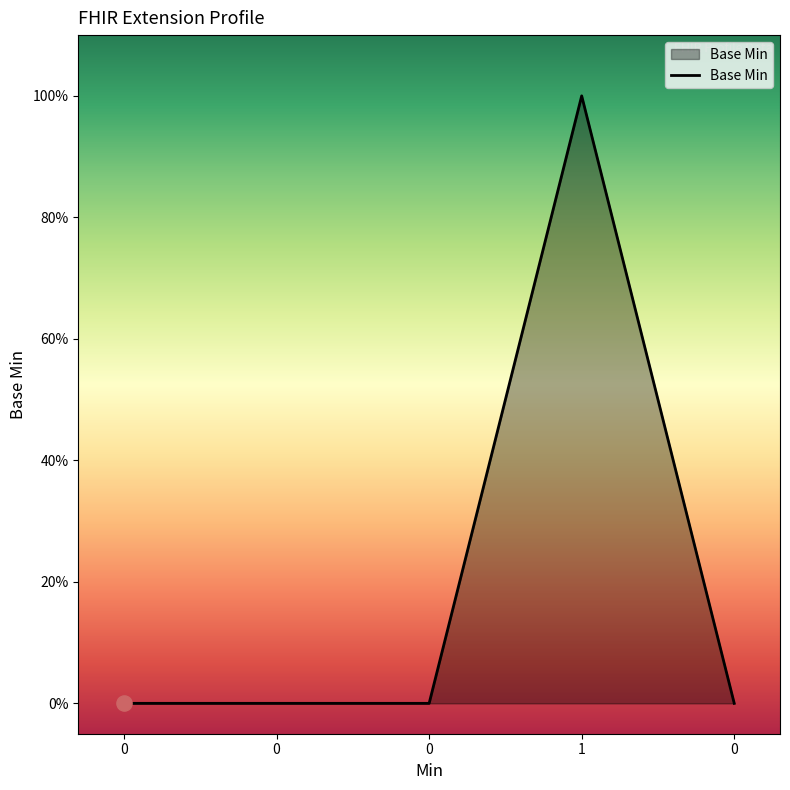

What is the change in value from 0 to 1?

+1